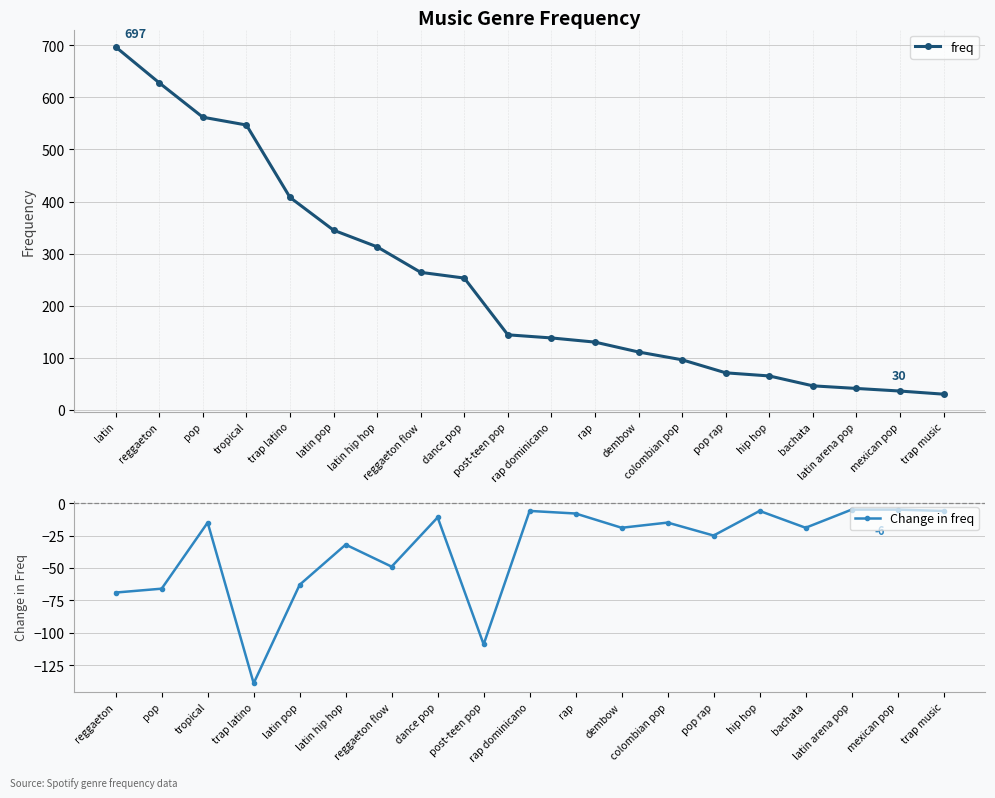

At which category does the chart reach its minimum across all series?

trap music